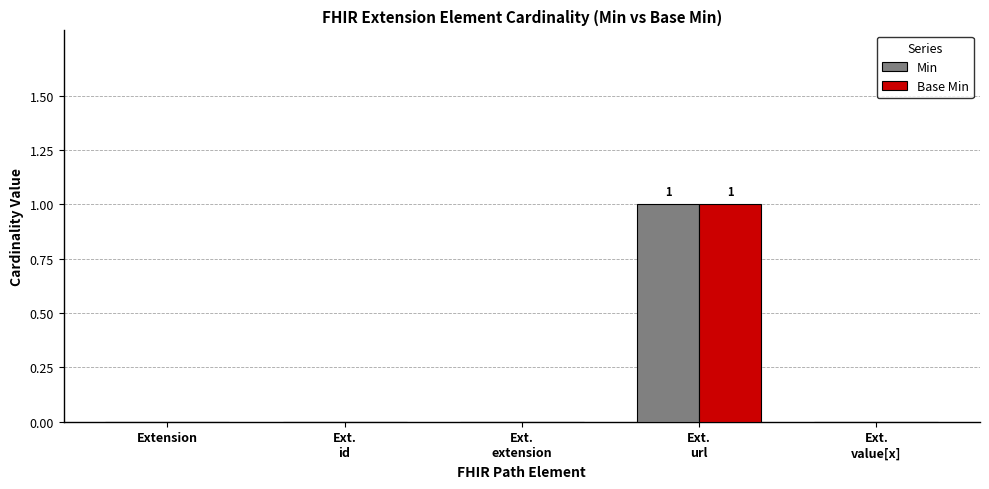

What is the sum of the Base Min values at Ext.
url and Ext.
extension?

1